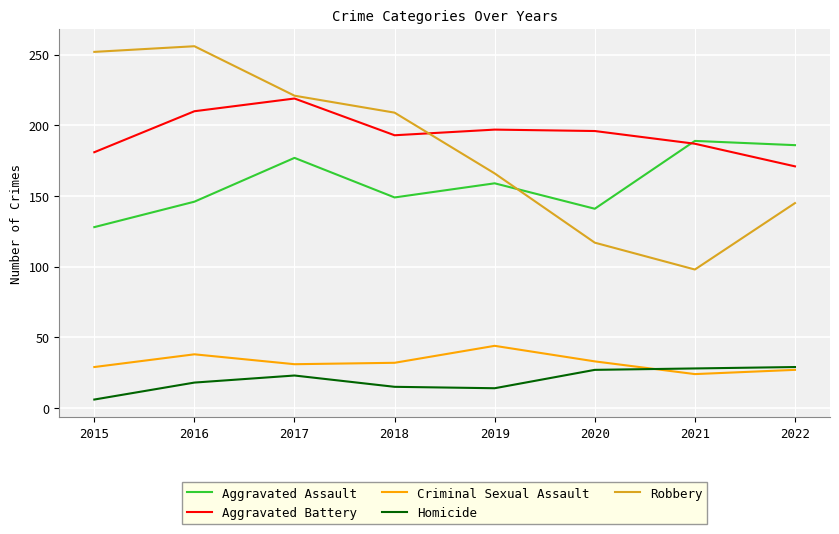

Between which two adjacent categories do Homicide and Criminal Sexual Assault first intersect?

2020 and 2021